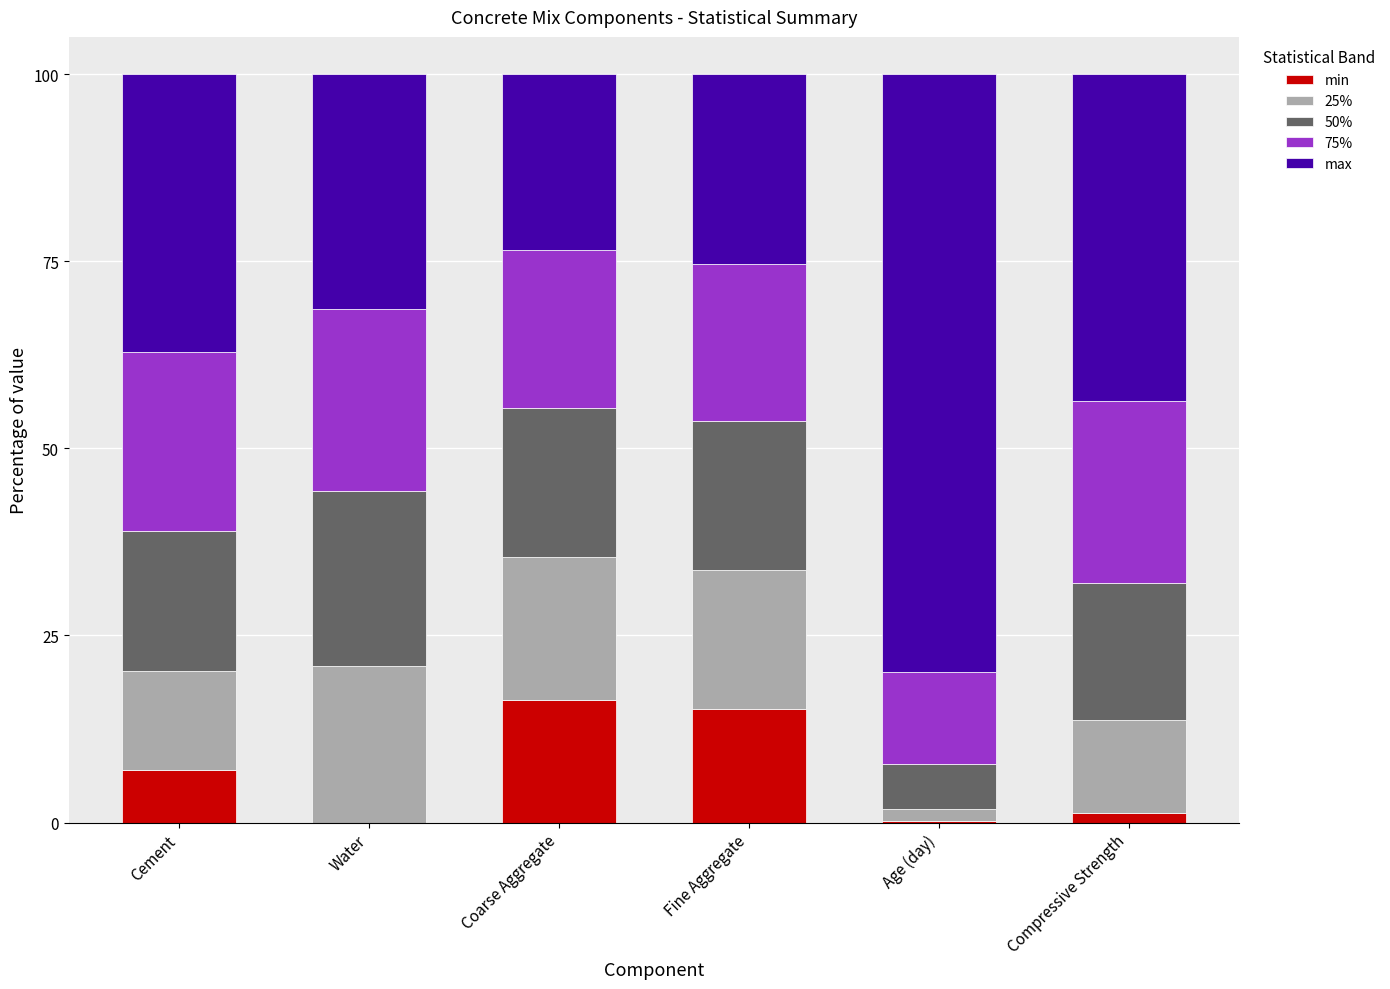

What is the total value across all series at Fine Aggregate?

100.0